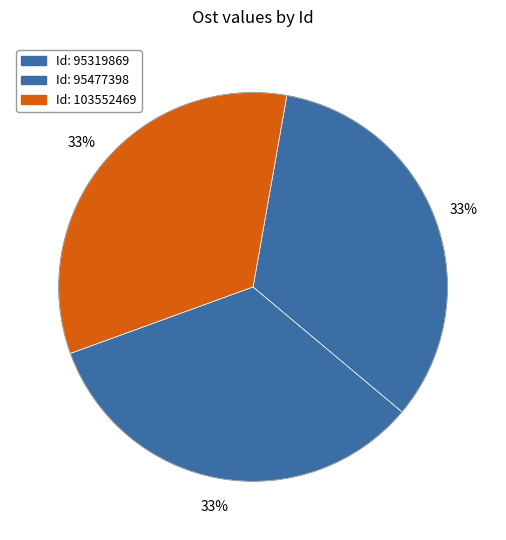

Rank the categories by value from lowest to highest.

95477398, 95319869, 103552469